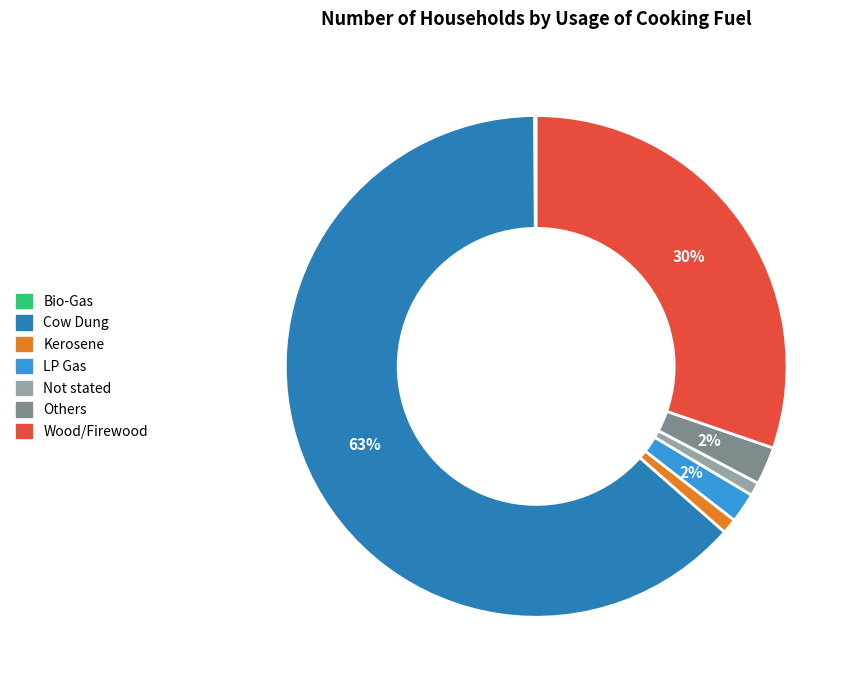

To the nearest percent, what percentage of the pie is Others?

2%